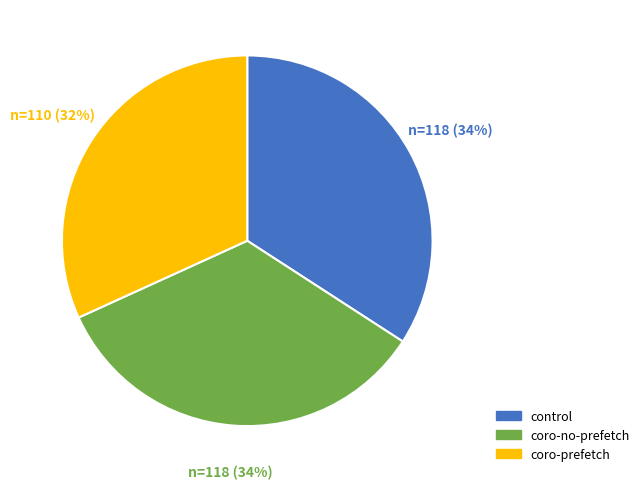

The control slice represents 34% of the pie. True or false?

True